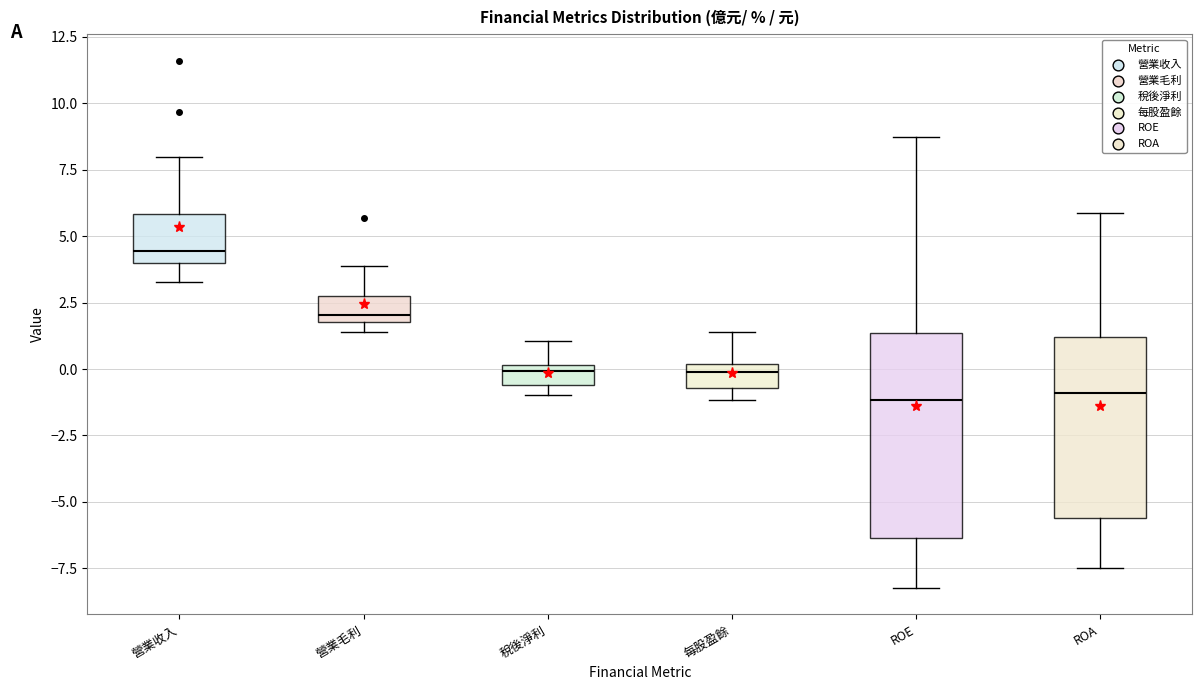

Where does the upper whisker of the box for 稅後淨利 end on the y-axis? The values are not printed on the chart, so give them approximately, as read against the axis.

1.0